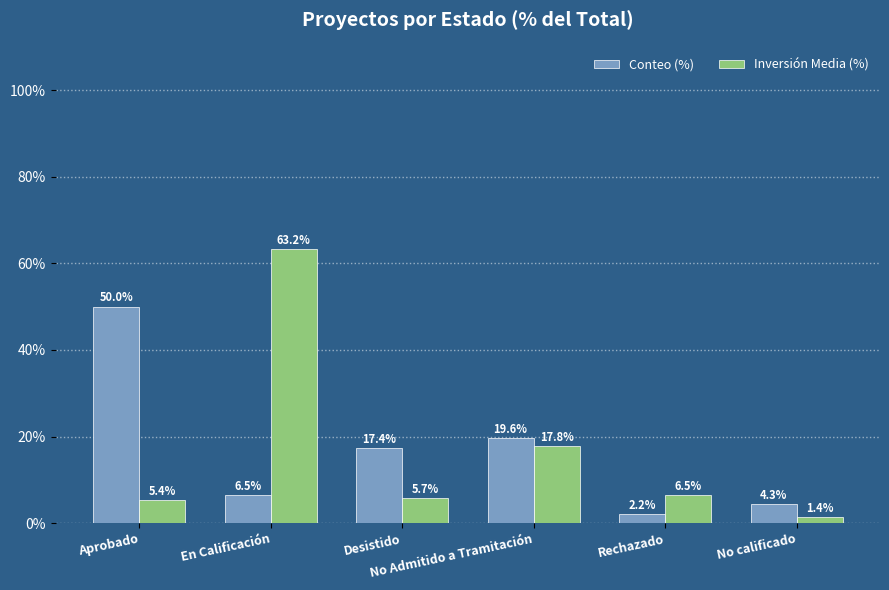

Reading left to right, transcribe all the data shown in this chart.

Conteo (%): 50.0	6.5	17.4	19.6	2.2	4.3
Inversión Media (%): 5.4	63.2	5.7	17.8	6.5	1.4